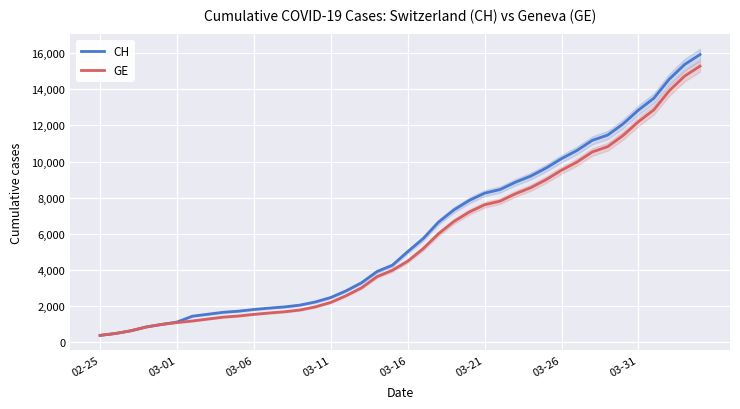

What is the total value across all series at 38?

30108